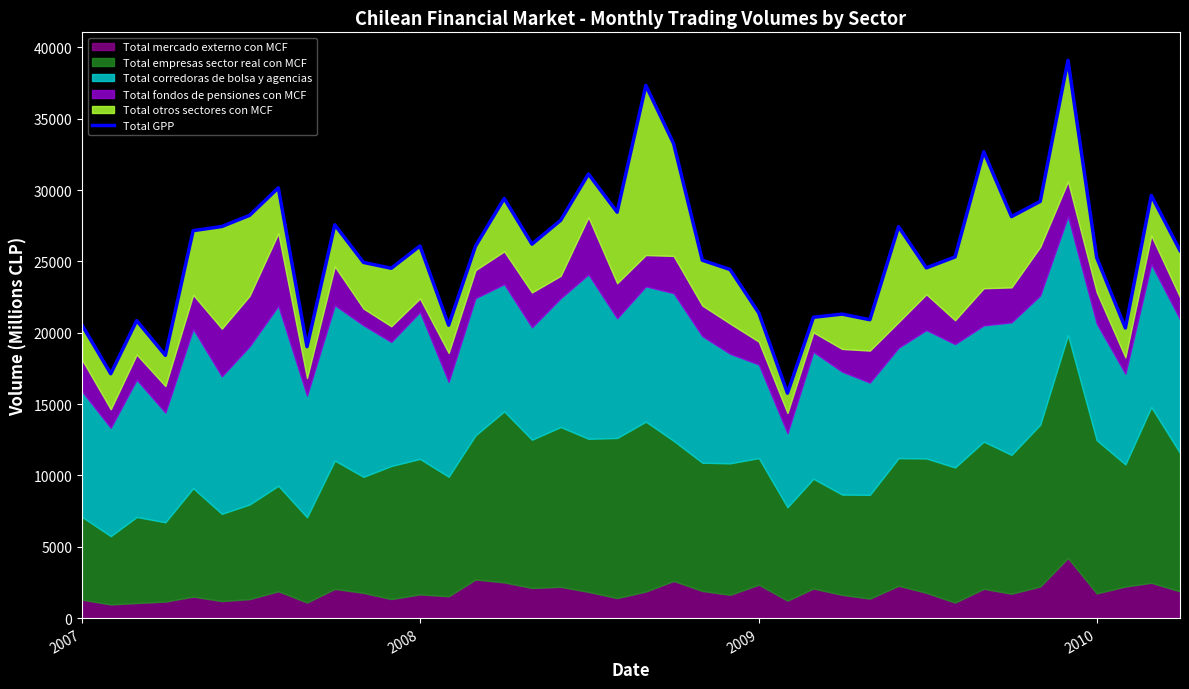

What is the minimum value shown in the chart?

15766